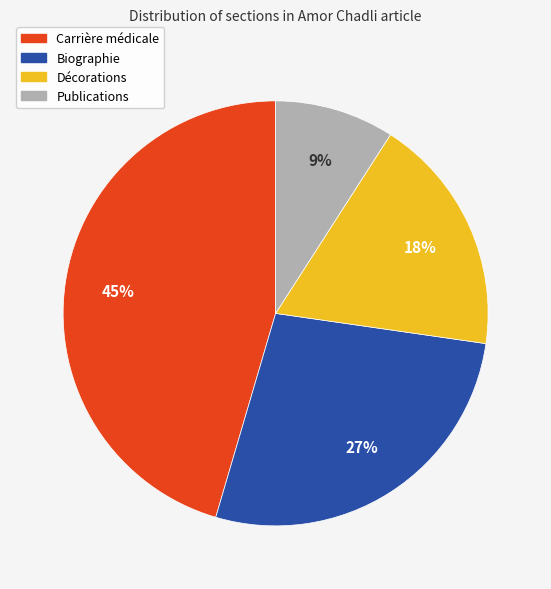

Which slice is the smallest?

Publications